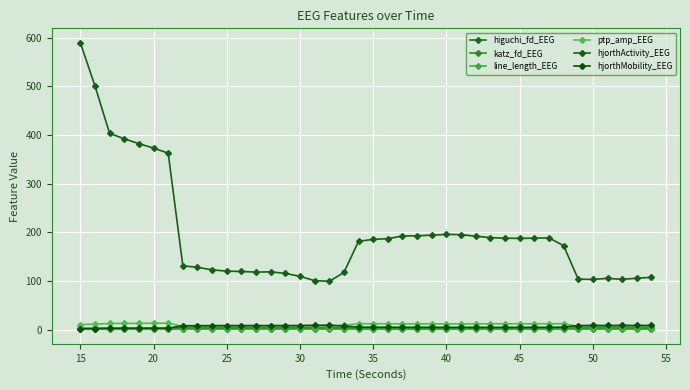

What is the minimum value for hjorthActivity_EEG?

99.4